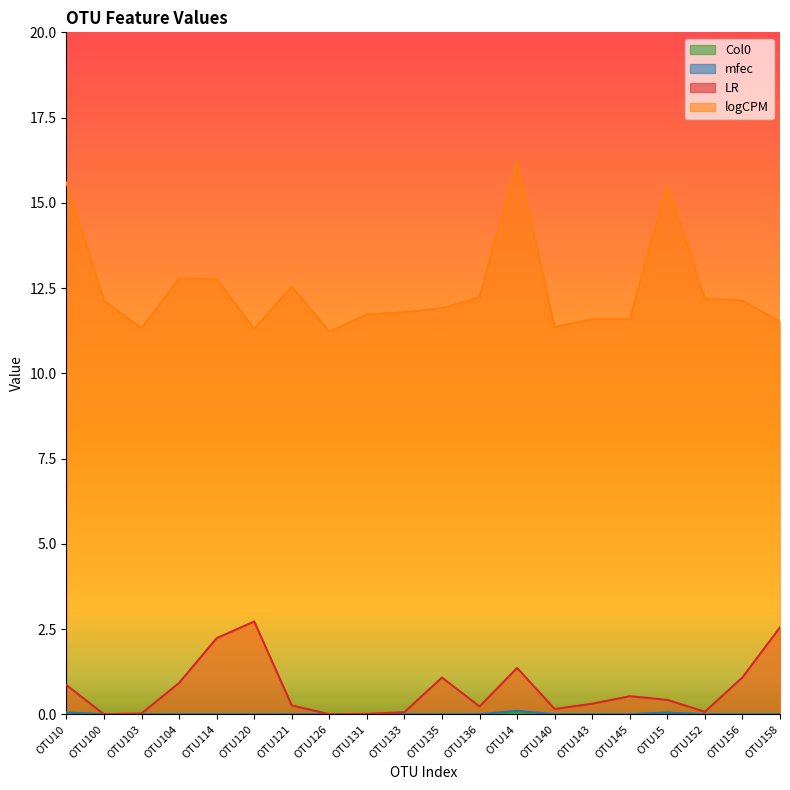

What are all the series names shown in the legend?

Col0, mfec, LR, logCPM